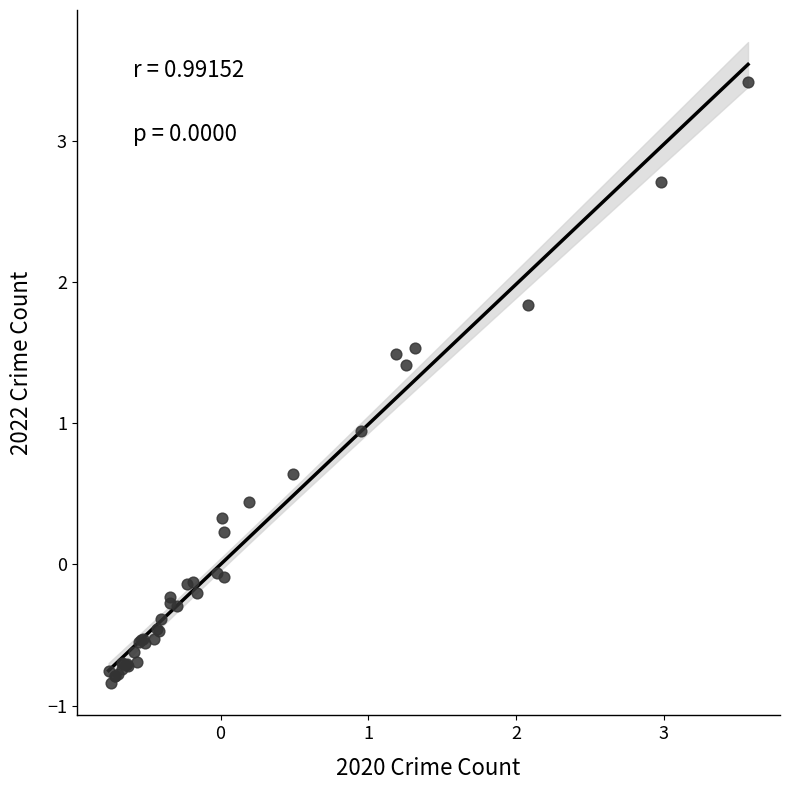

What Y value in the scatter plot is closest to 1?

0.9